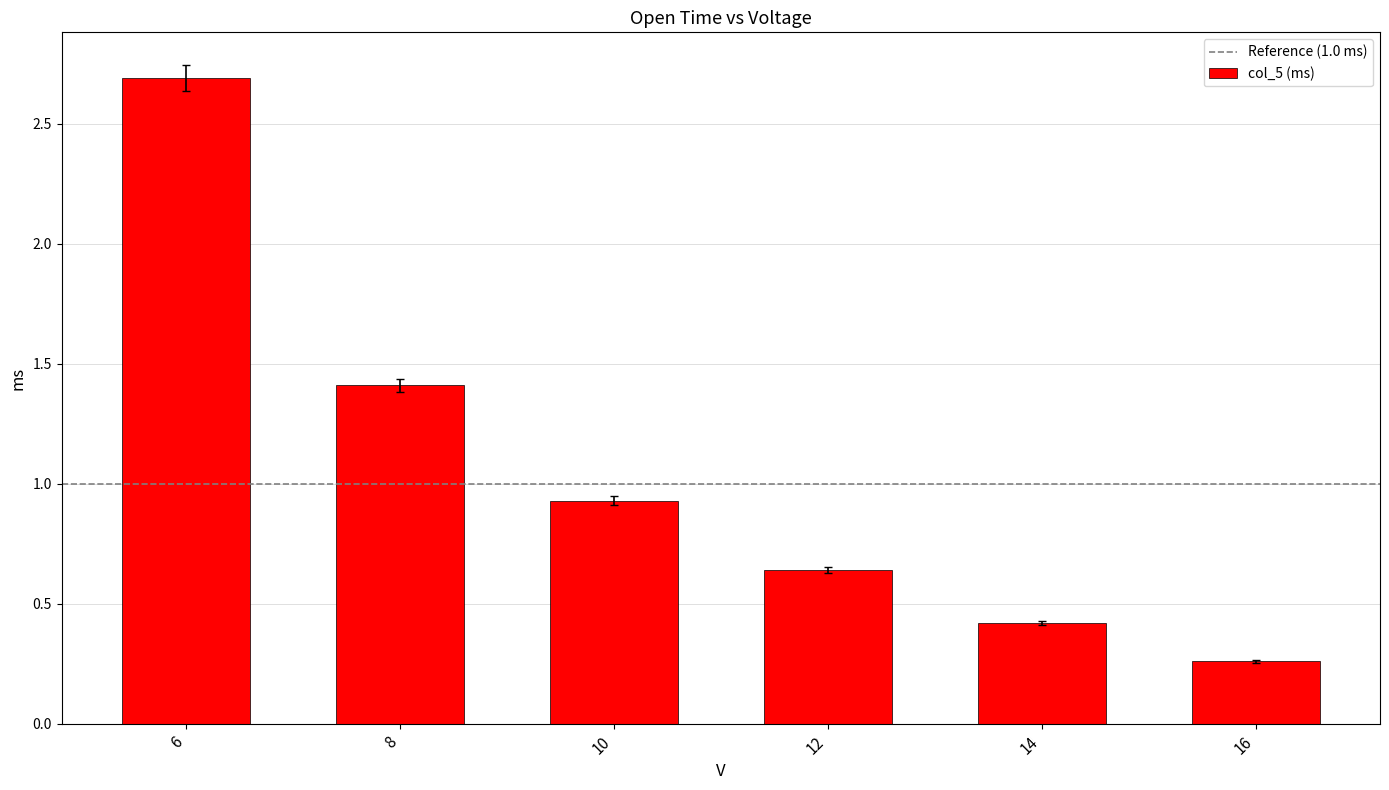

List the labels in order of value, largest first.

6, 8, 10, 12, 14, 16